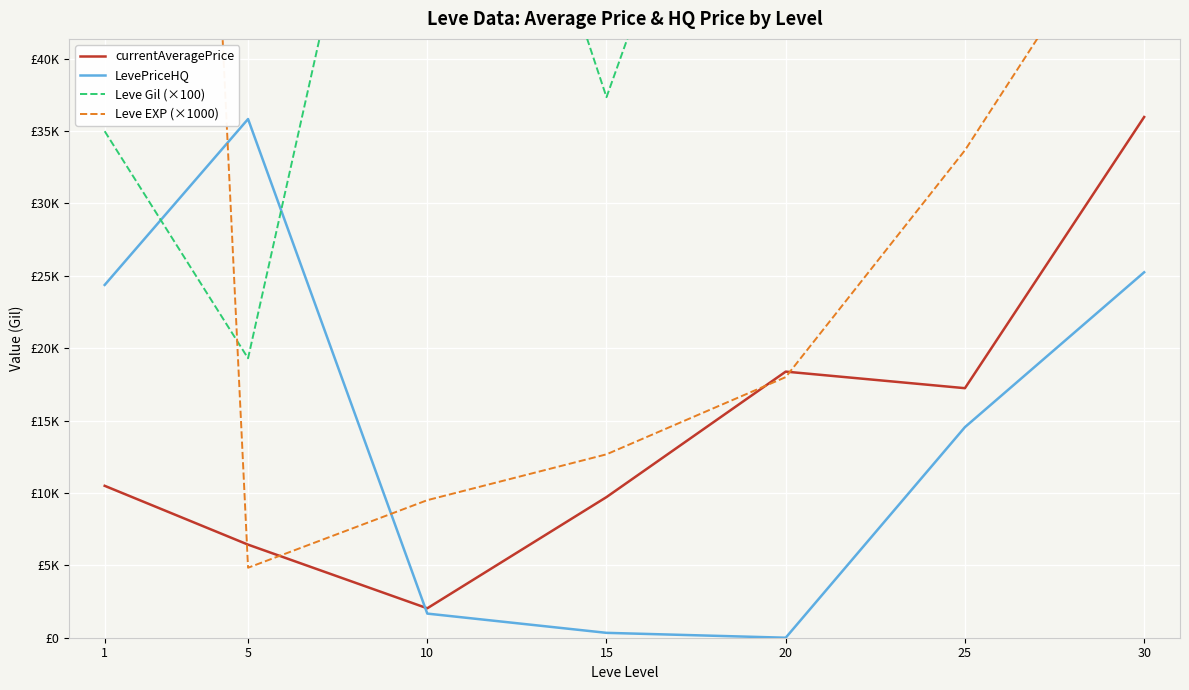

What is the difference between the Leve EXP (×1000) values at 5 and 1?

205833.3